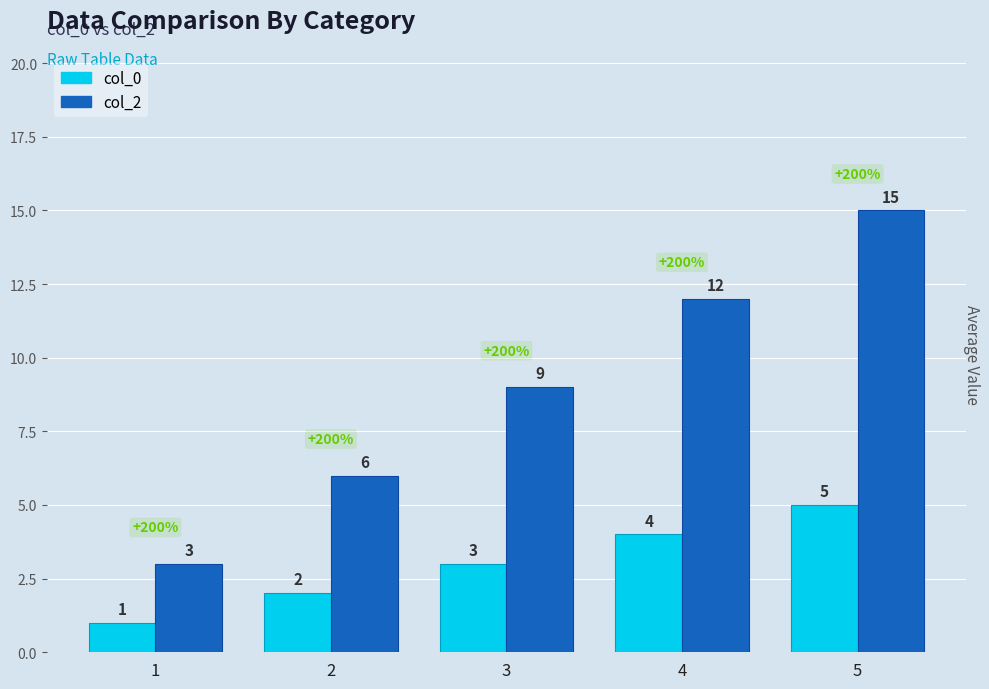

Which series has the largest total across all categories?

col_2